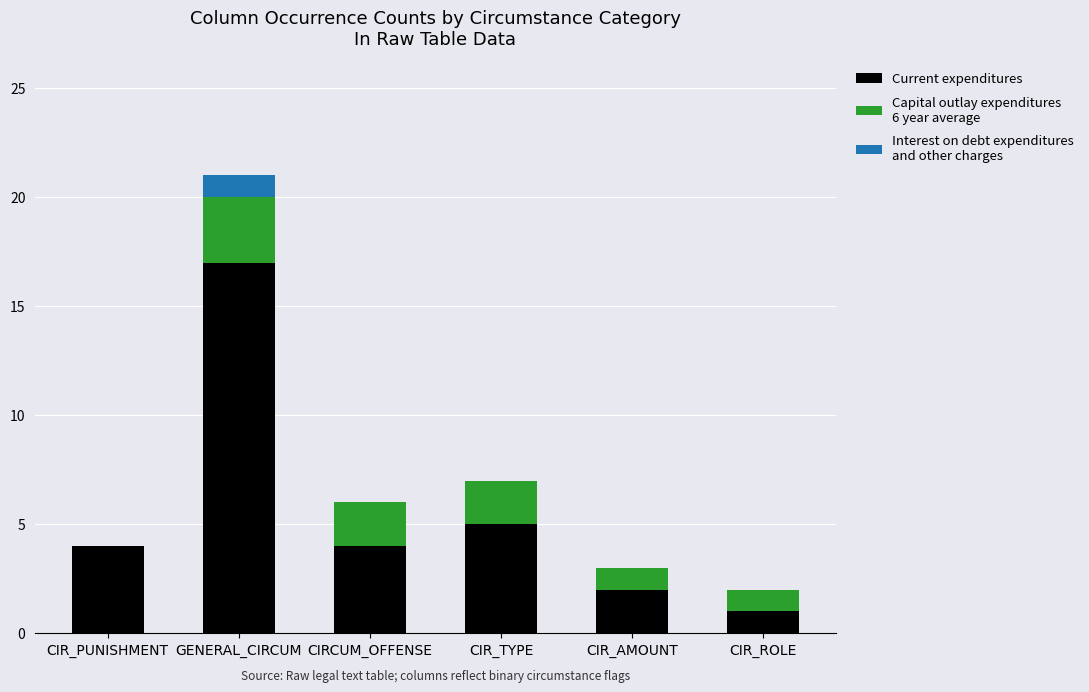

At which category is the sum across all series the highest?

GENERAL_CIRCUM